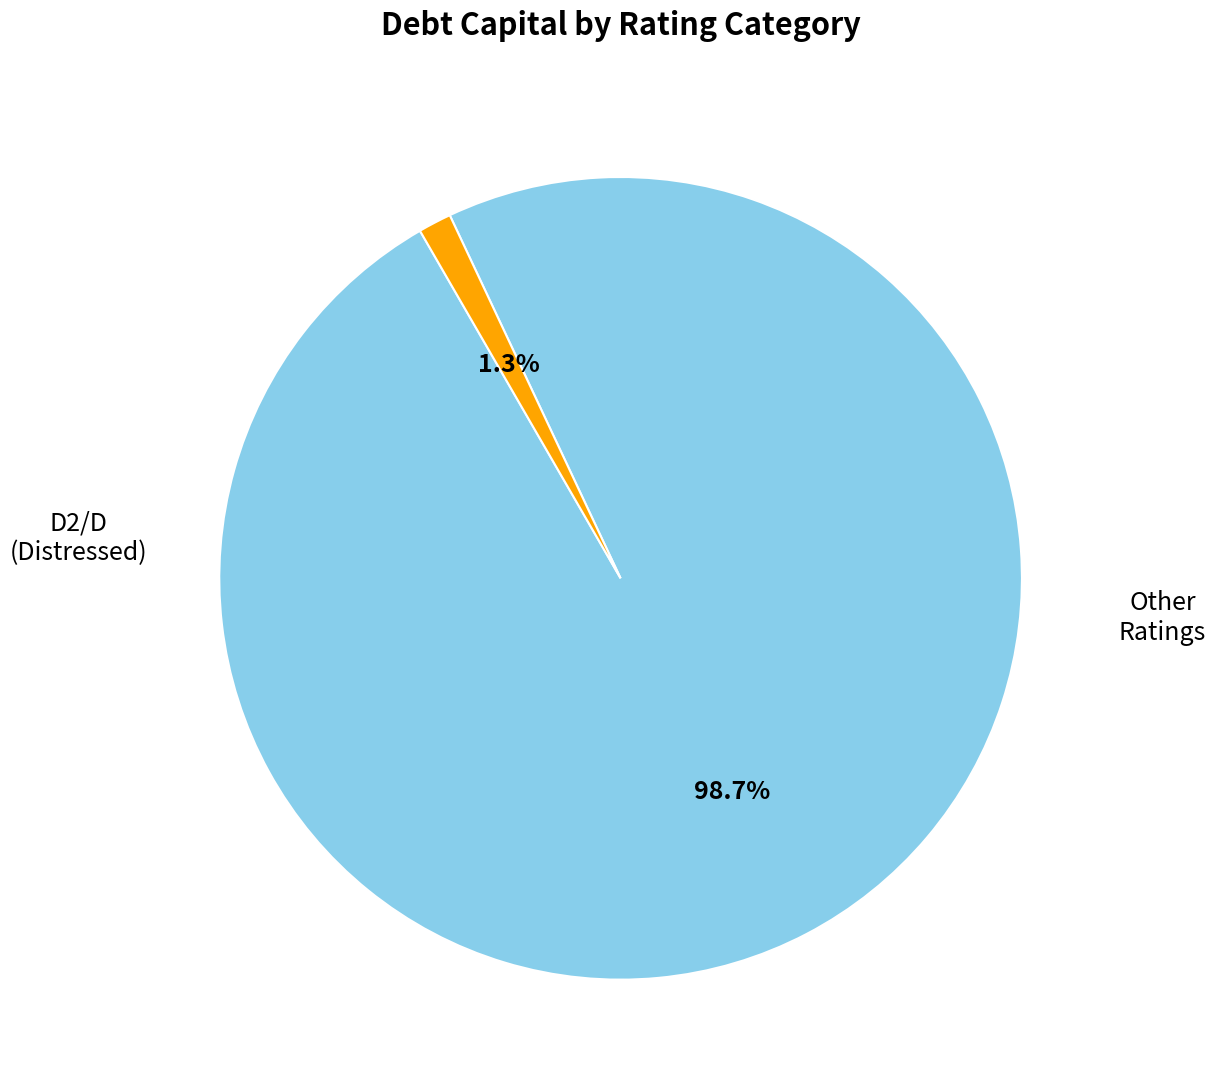

Is there a majority slice in this chart?

Yes